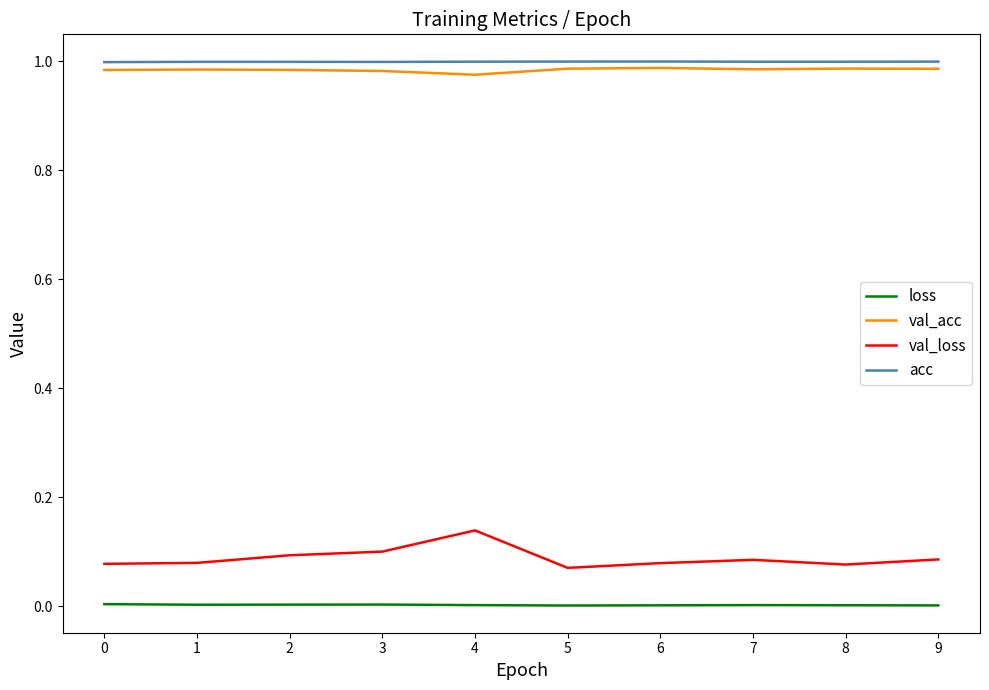

The loss series shows 0.0 at 6. True or false?

True